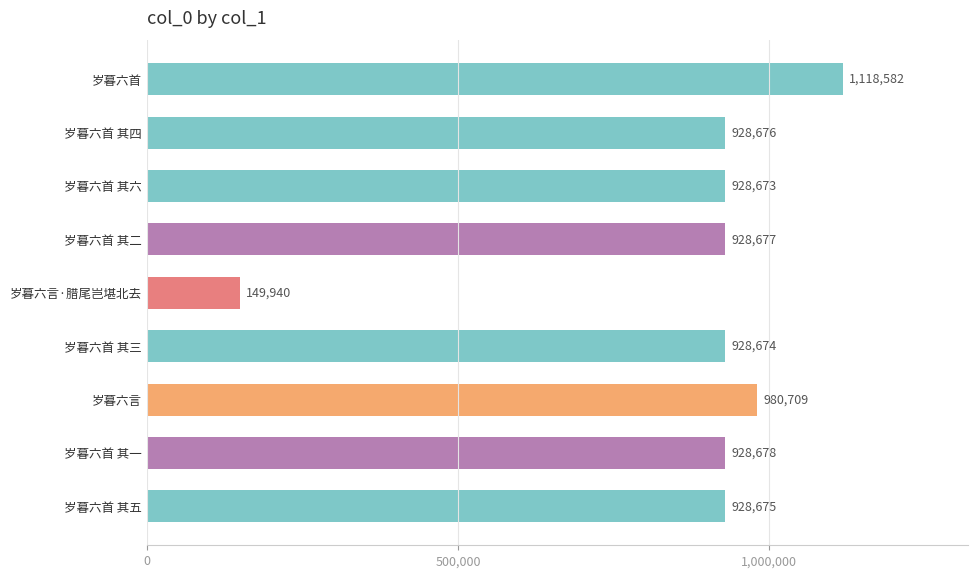

Is it true that the value at 岁暮六首 其三 is 928674?

True